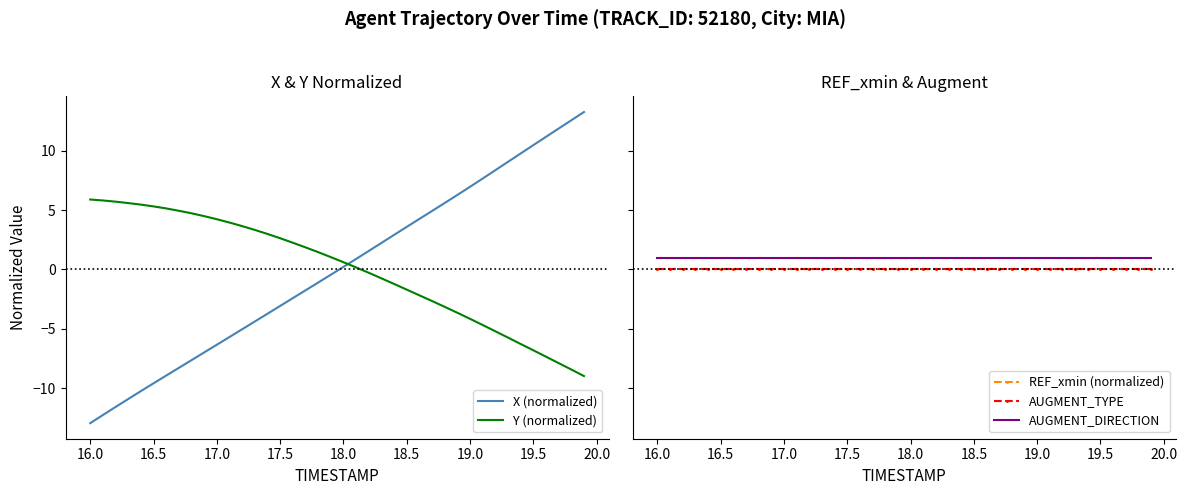

True or false: Y (normalized) has more than 1 points higher than both neighbors.

False